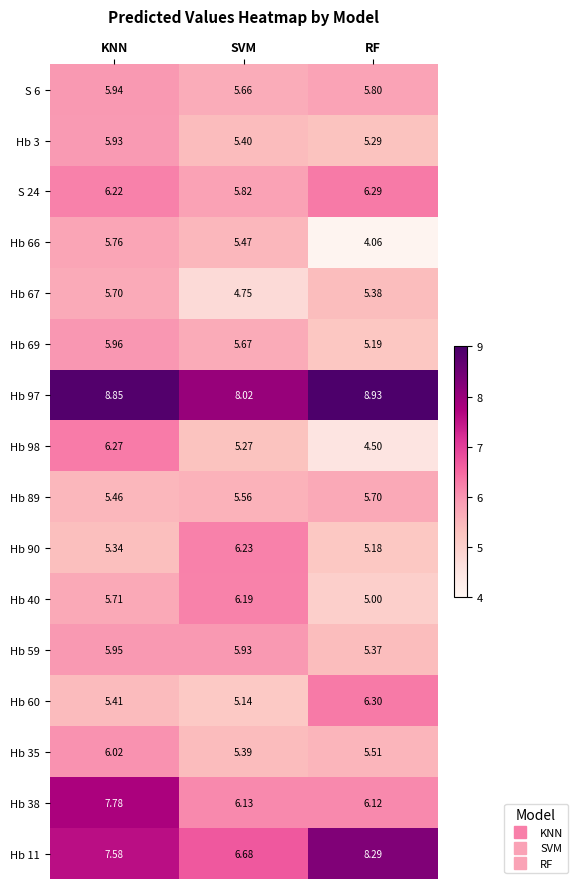

At which label does Hb 69 reach its minimum?

RF